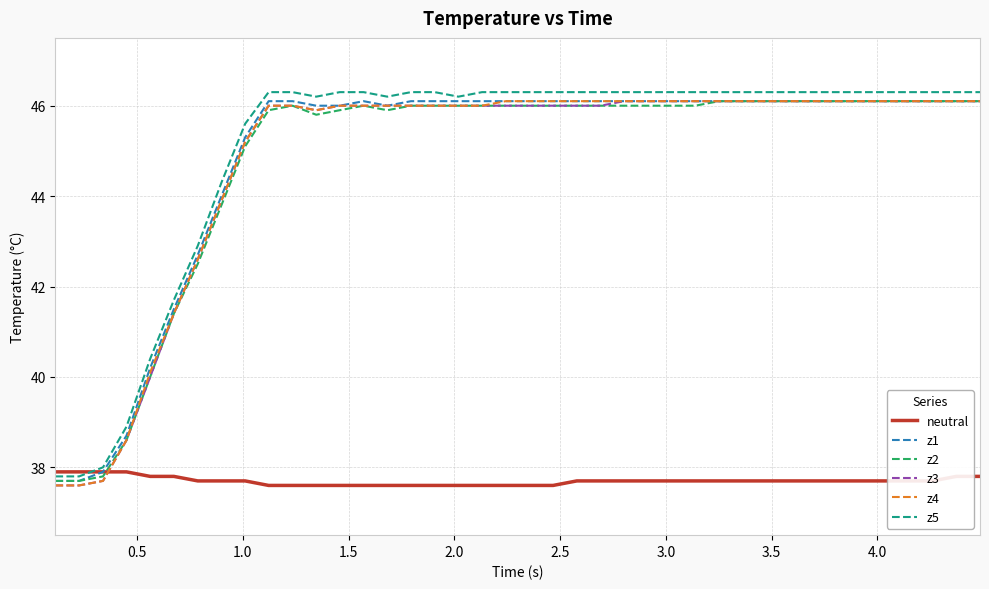

True or false: z5 and z2 cross at least once.

False